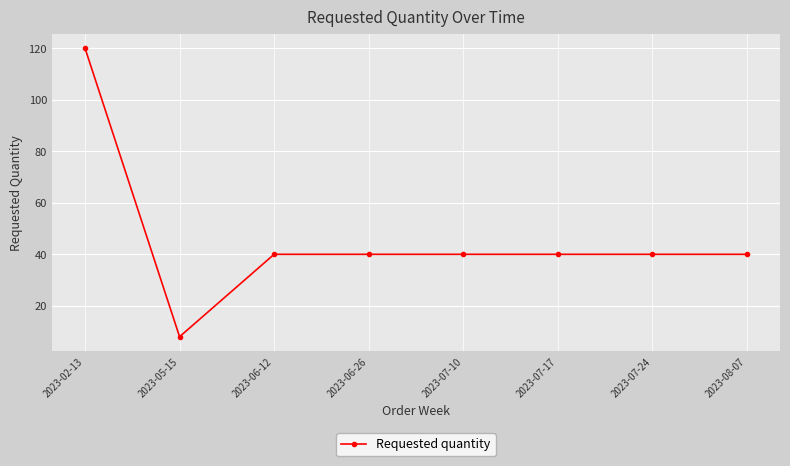

Reading left to right, extract all data points from this chart.

2023-02-13=120	2023-05-15=8	2023-06-12=40	2023-06-26=40	2023-07-10=40	2023-07-17=40	2023-07-24=40	2023-08-07=40